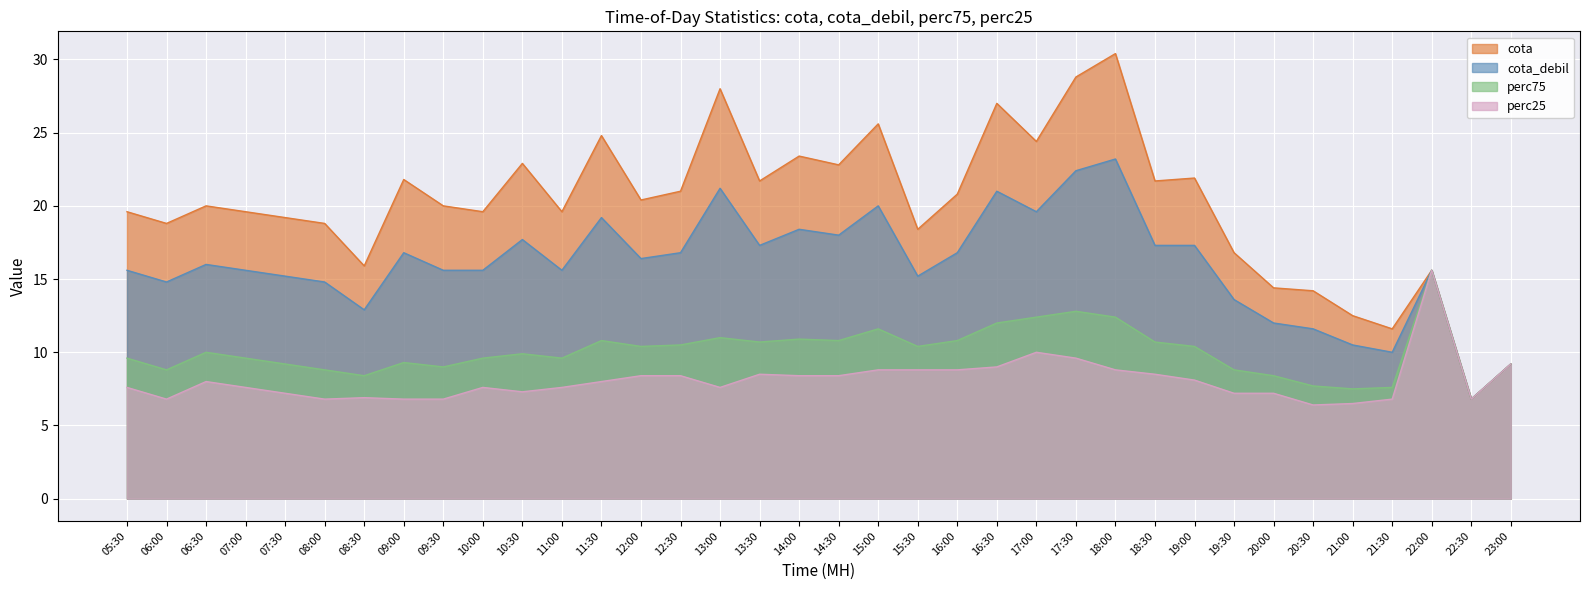

True or false: cota_debil has a value of 28.3 at 09:00.

False